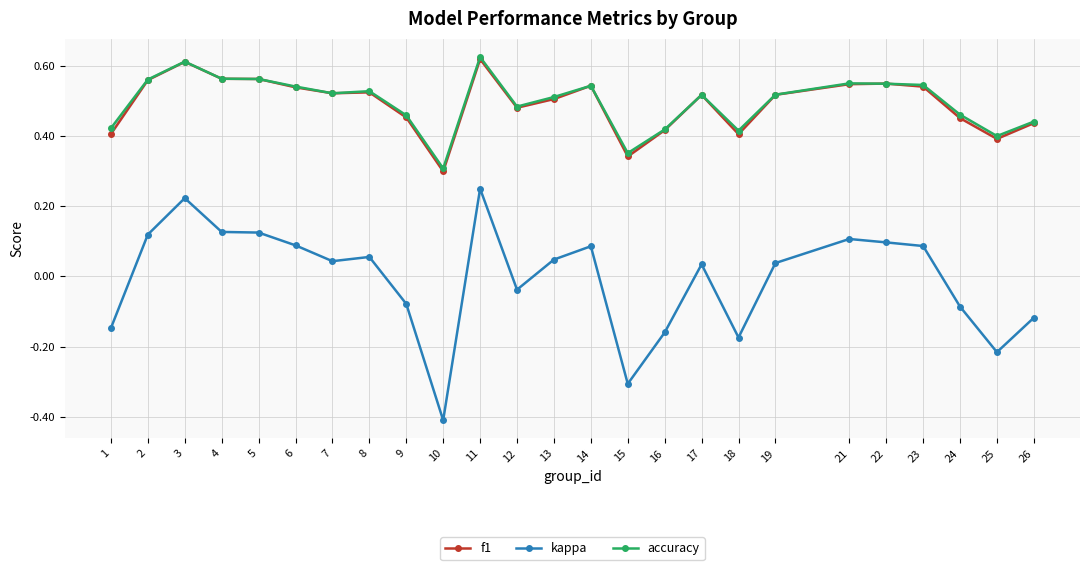

How many interior local valleys does the f1 series have?

6